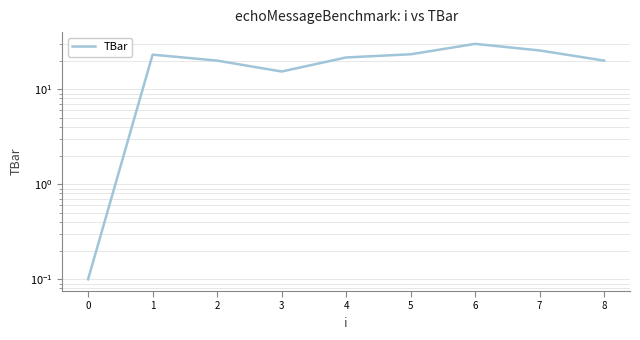

Where is the first local minimum?

3